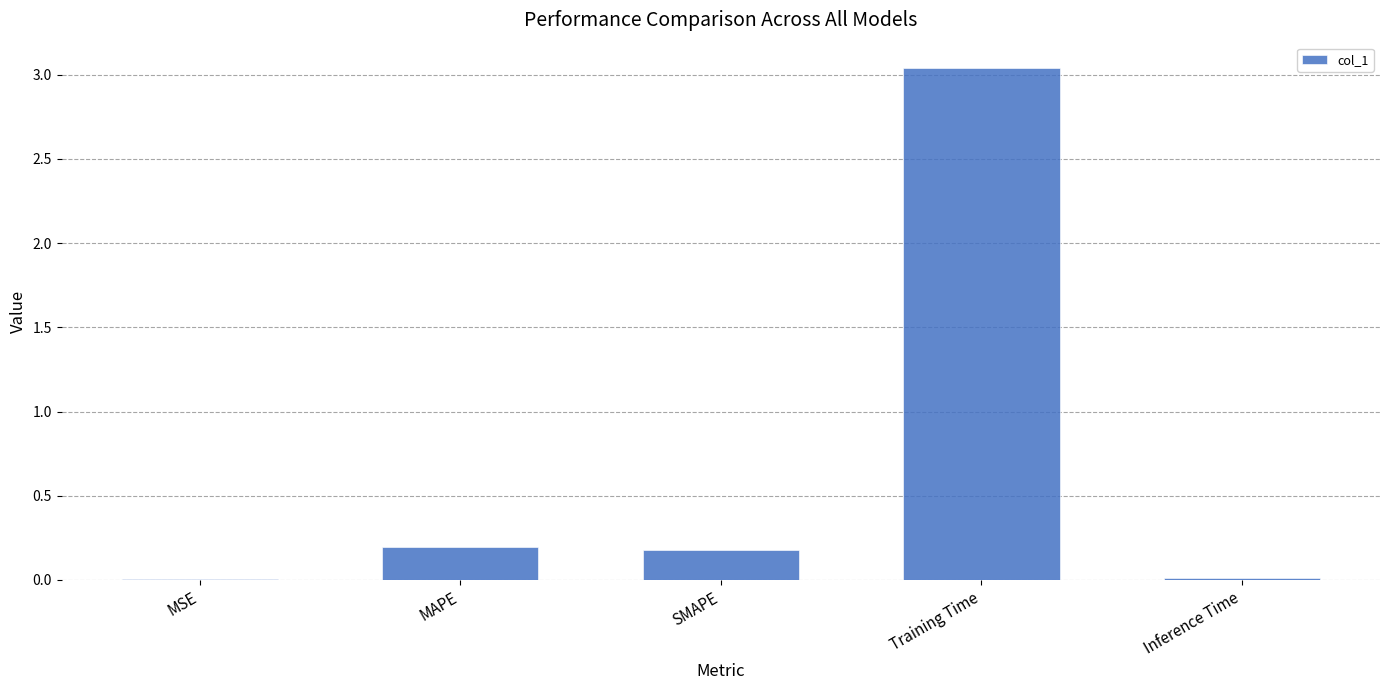

Does the chart contain stacked bars?

No